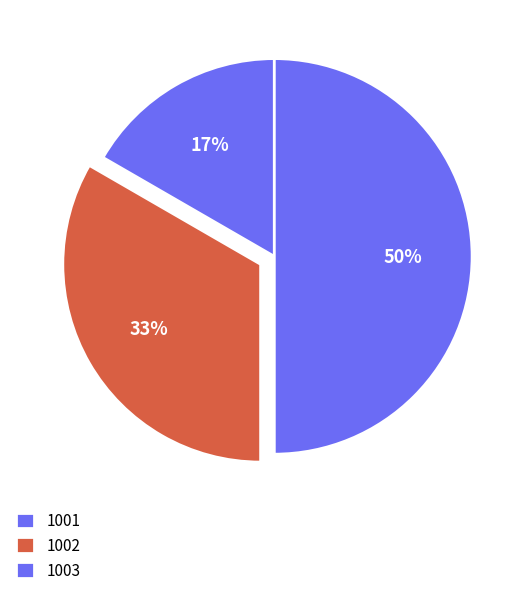

To the nearest percent, what is the average slice percentage?

33%